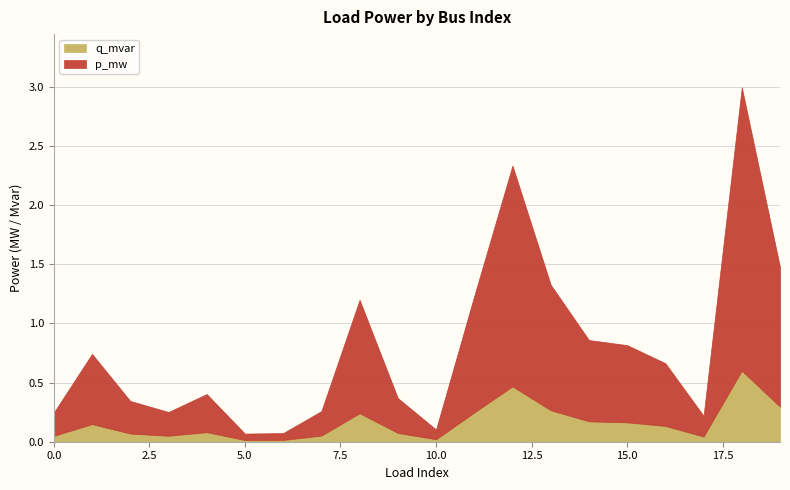

True or false: p_mw and q_mvar intersect in this chart.

False